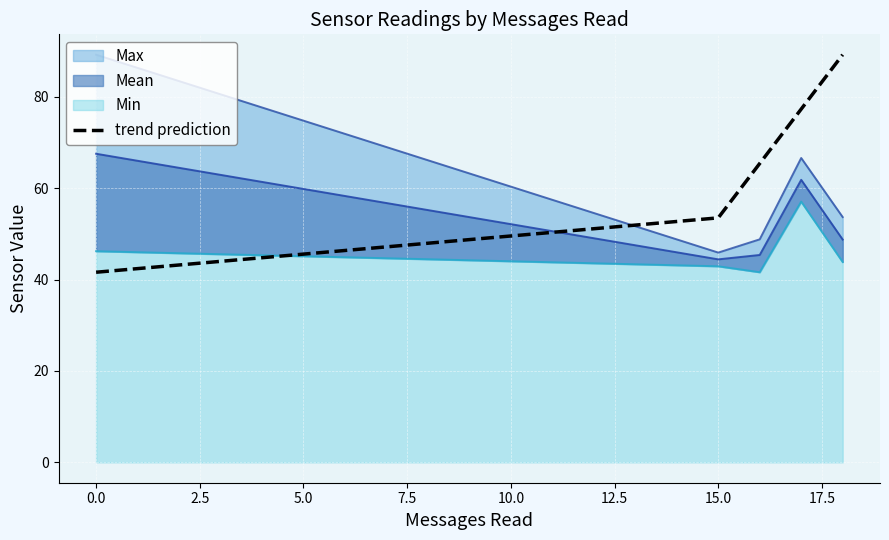

True or false: trend prediction has a value of 17.3 at 0.0.

False